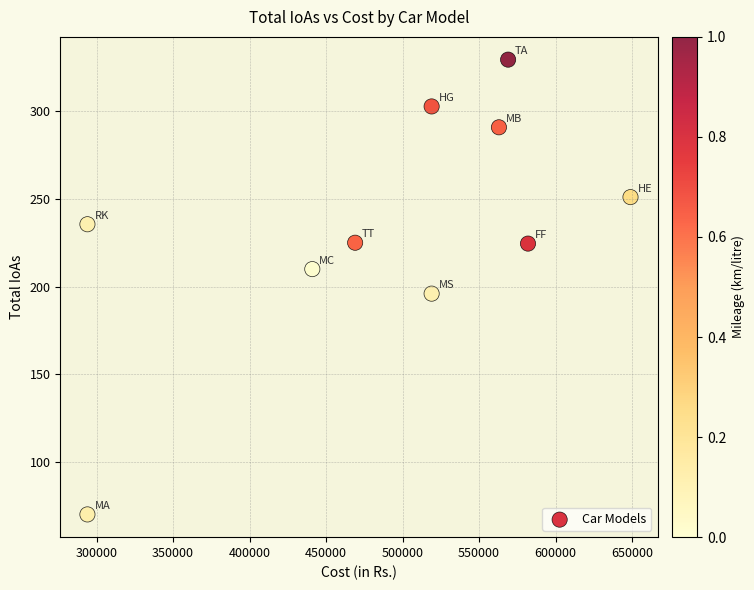

What Y value in the scatter plot is closest to 199?

196.0